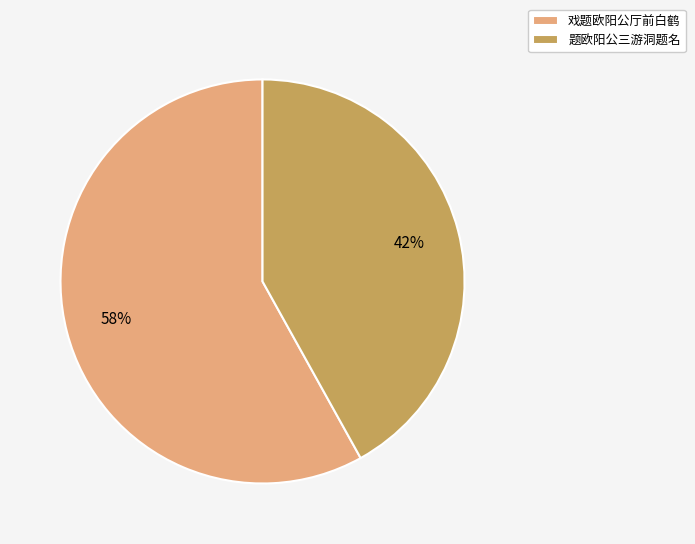

How many segments does this pie chart have?

2